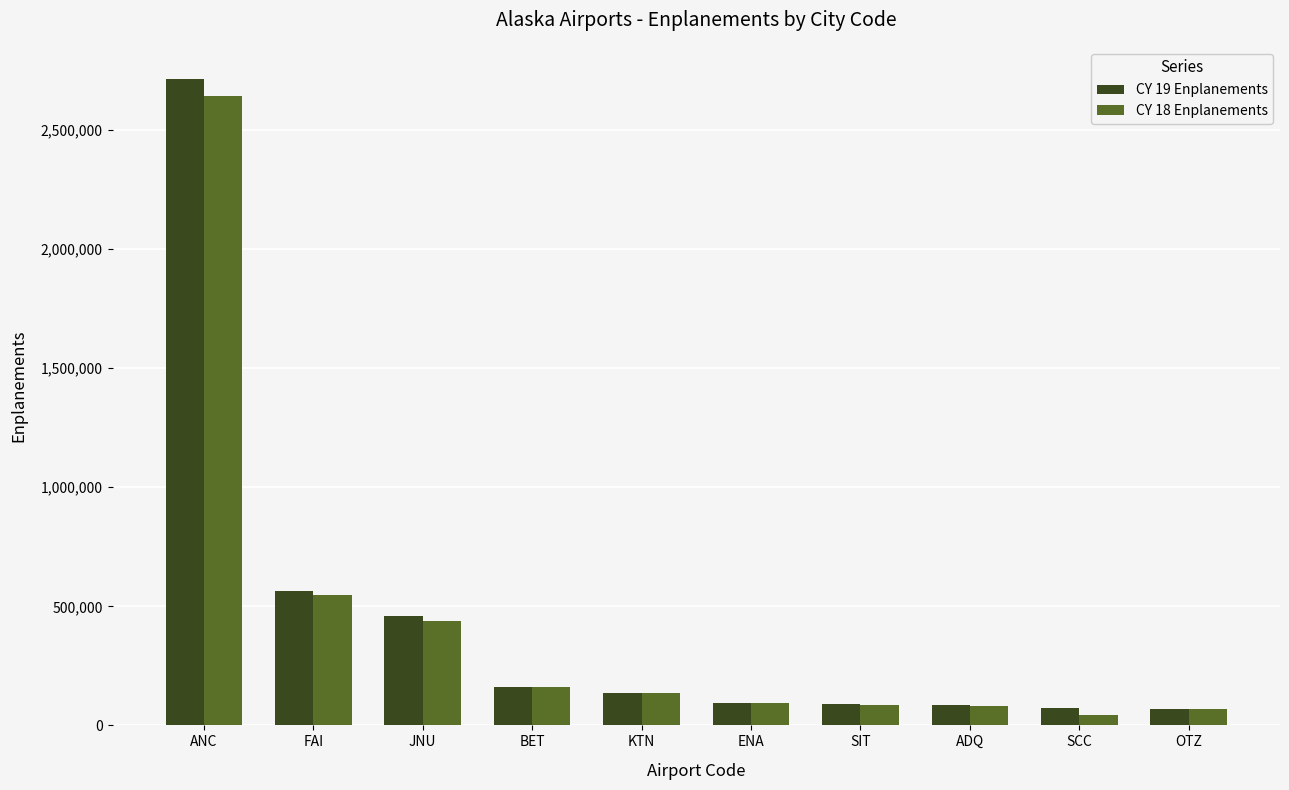

Which series has the widest spread of values?

CY 19 Enplanements